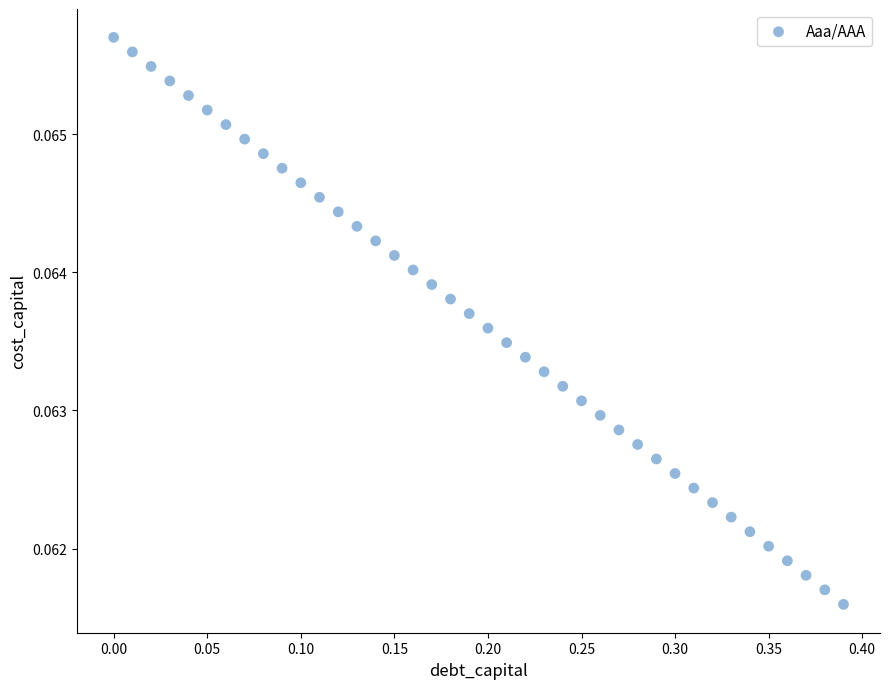

What is the range of X values (max minus min)?

0.4